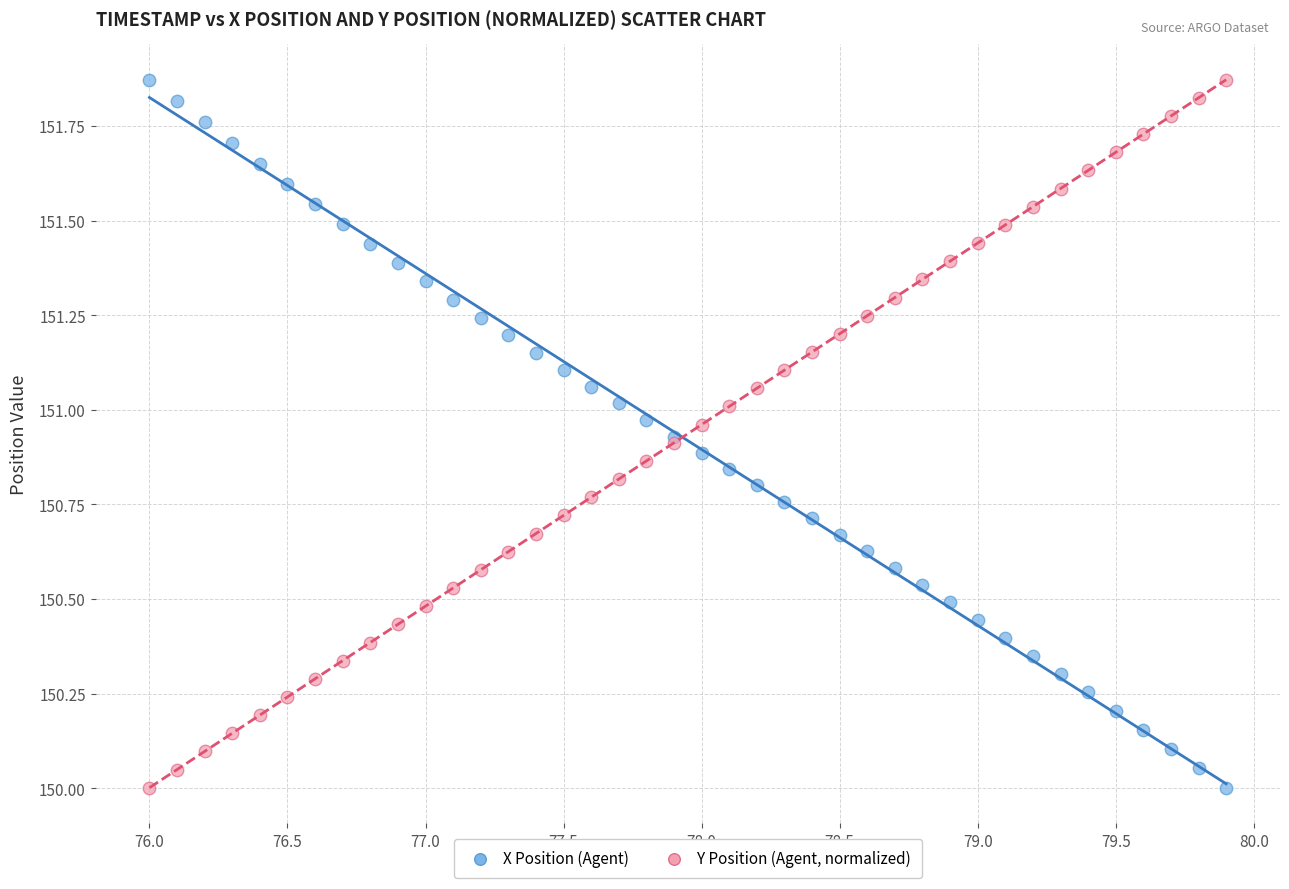

What is the X range (max minus min) for the scatter plot?

3.9